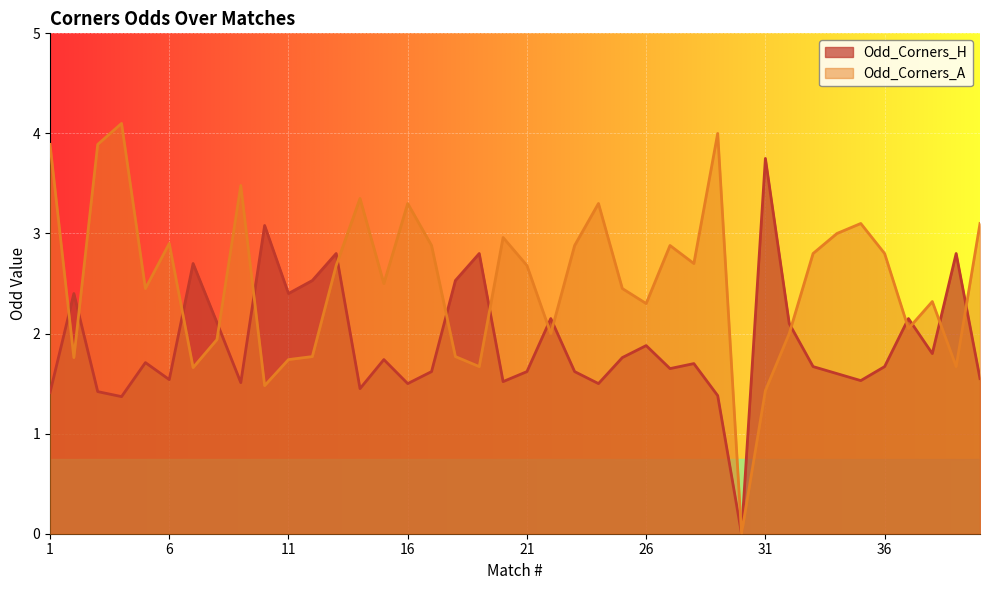

How many interior local valleys does the Odd_Corners_H series have?

12